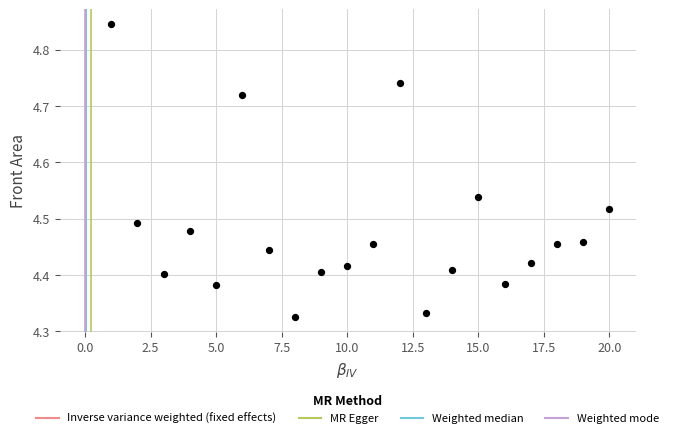

What is the range of Y values (max minus min)?

0.5